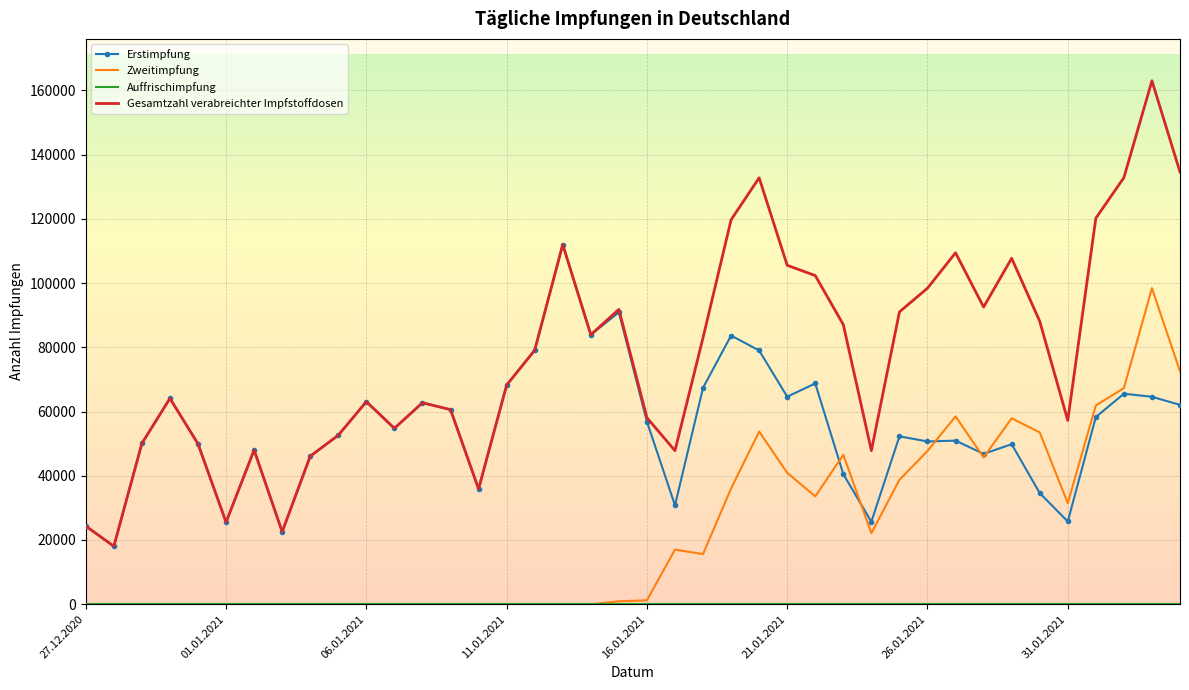

Which series has the widest spread of values?

Gesamtzahl verabreichter Impfstoffdosen